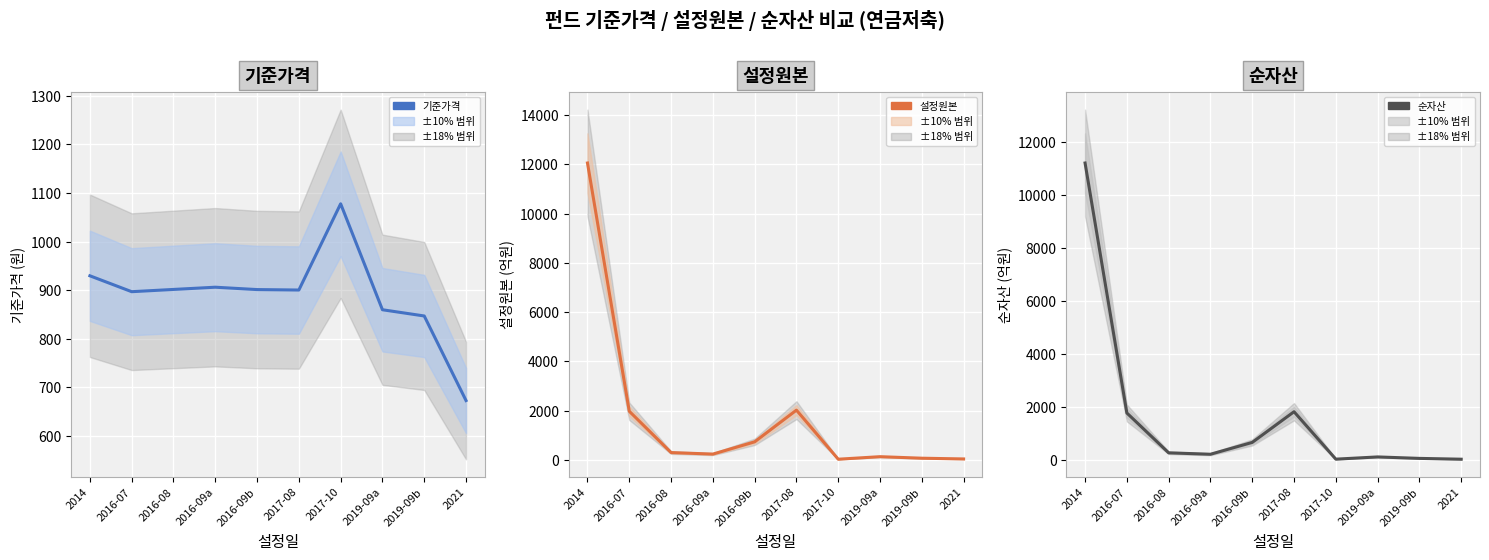

At which label does 기준가격 reach its minimum?

2021